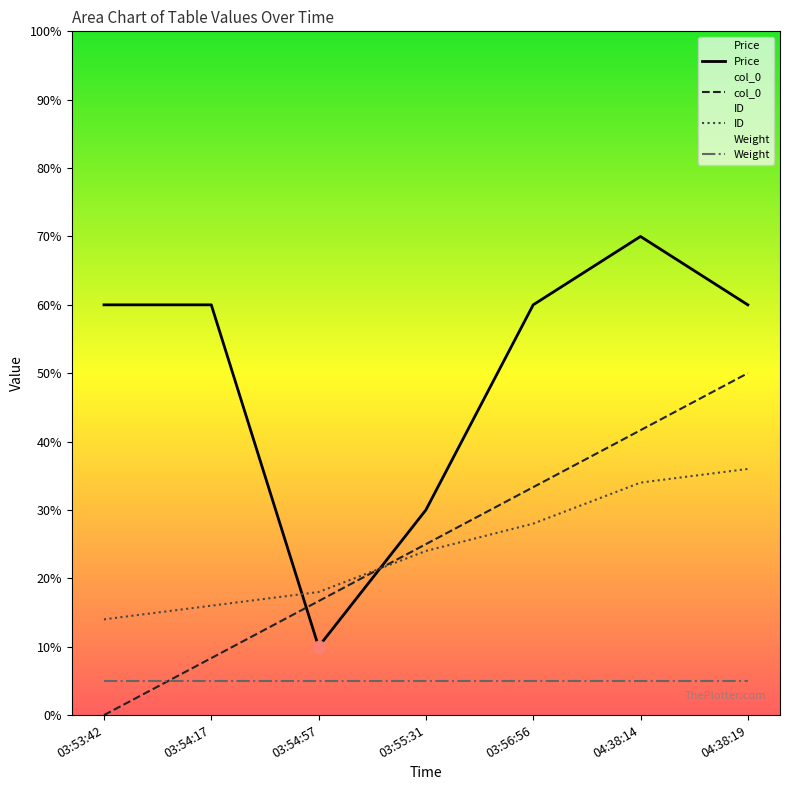

What are all the series names shown in the legend?

Price, col_0, ID, Weight